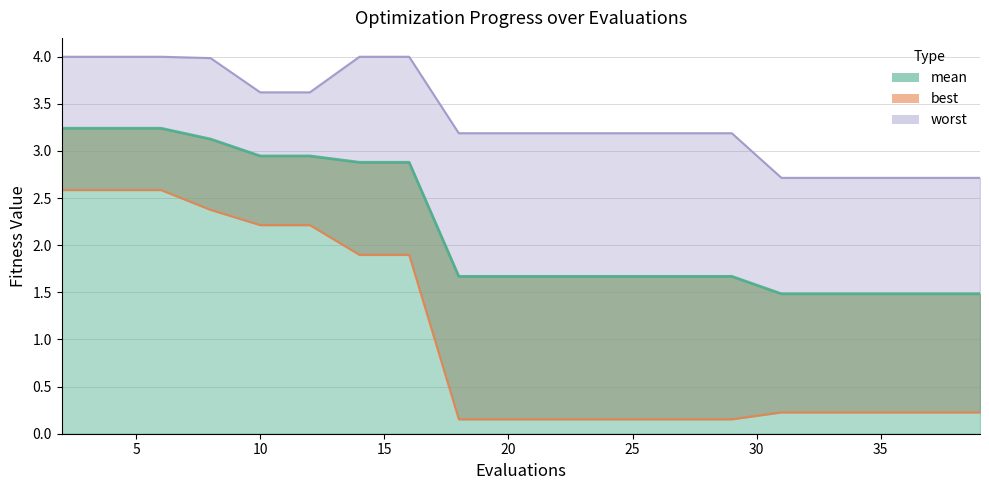

Reading left to right, list all the values displayed in this chart.

mean: 3.2	3.2	3.2	3.1	2.9	2.9	2.9	2.9	1.7	1.7	1.7	1.7	1.7	1.7	1.7	1.5	1.5	1.5	1.5	1.5
best: 2.6	2.6	2.6	2.4	2.2	2.2	1.9	1.9	0.2	0.2	0.2	0.2	0.2	0.2	0.2	0.2	0.2	0.2	0.2	0.2
worst: 4.0	4.0	4.0	4.0	3.6	3.6	4.0	4.0	3.2	3.2	3.2	3.2	3.2	3.2	3.2	2.7	2.7	2.7	2.7	2.7